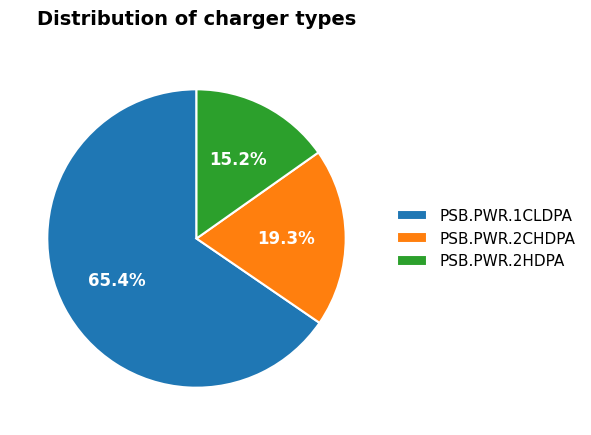

Is it true that PSB.PWR.2CHDPA is 5% of the pie?

False